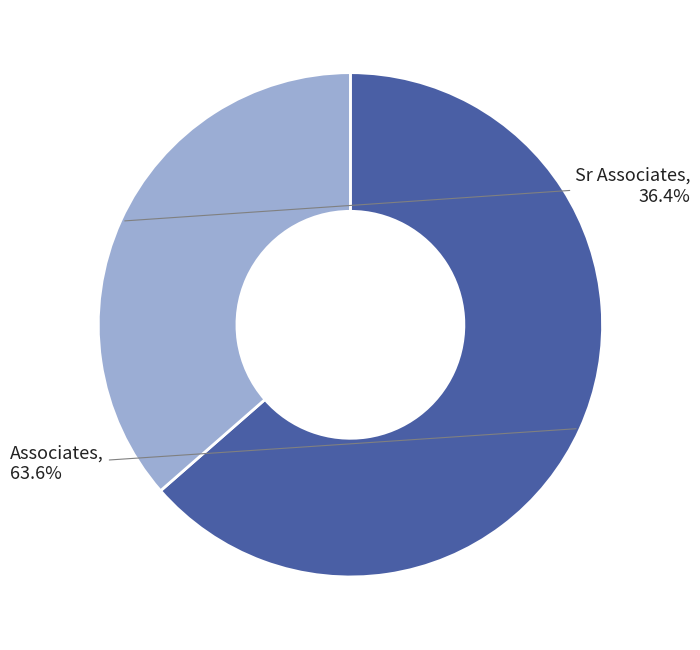

Is there any slice that represents more than half of the pie?

Yes